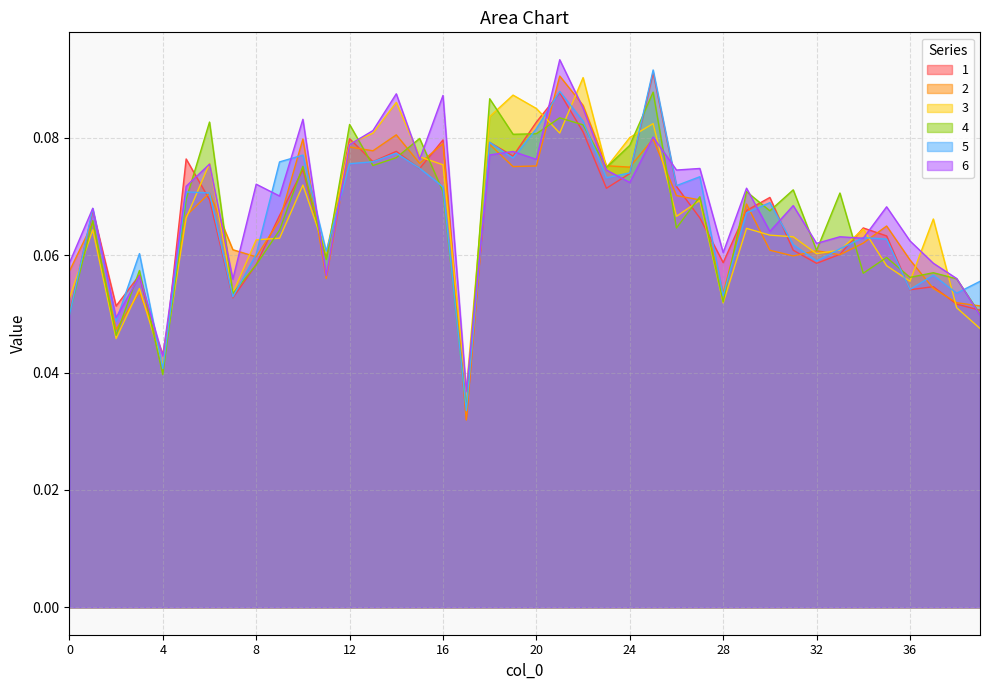

Count the number of data series in this chart.

6